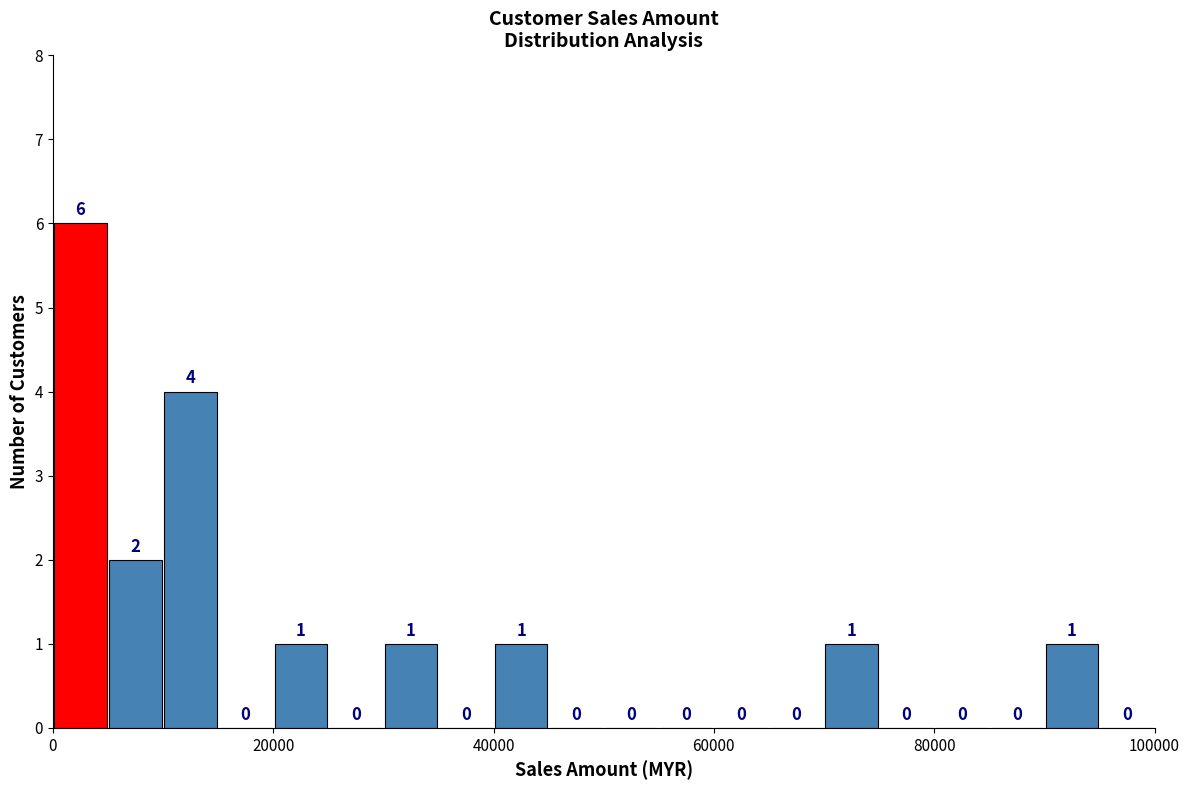

Around what value on the x-axis is the tallest bar? Give the approximate position of its centre, as read against the axis.

2000